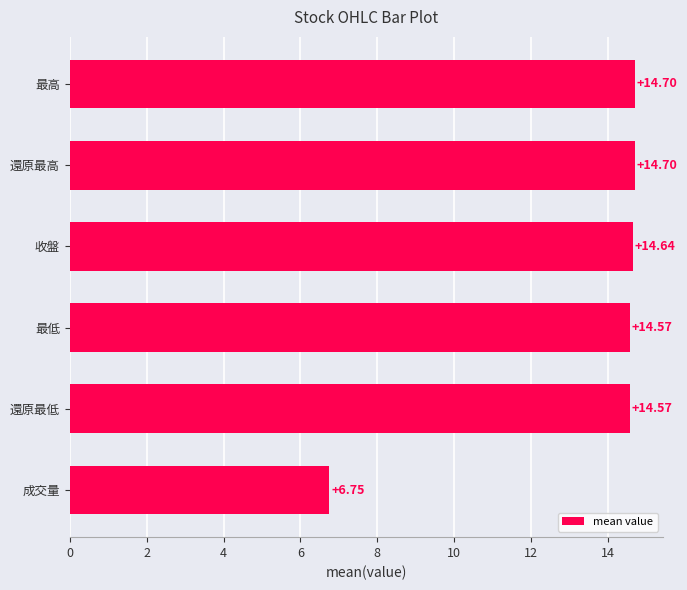

What is the label of the 1st bar from the top?

最高